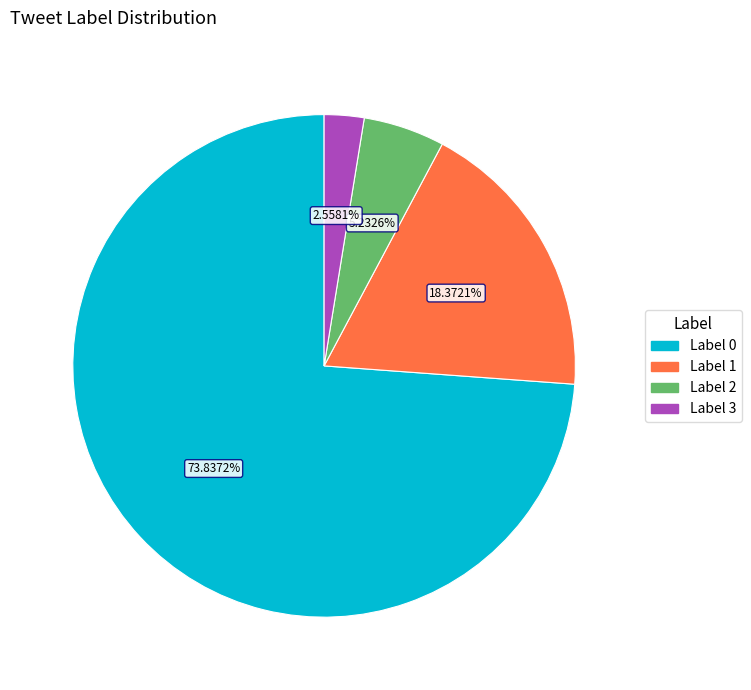

To the nearest percent, what is the difference between the Label 2 and Label 3 slice percentages?

3%